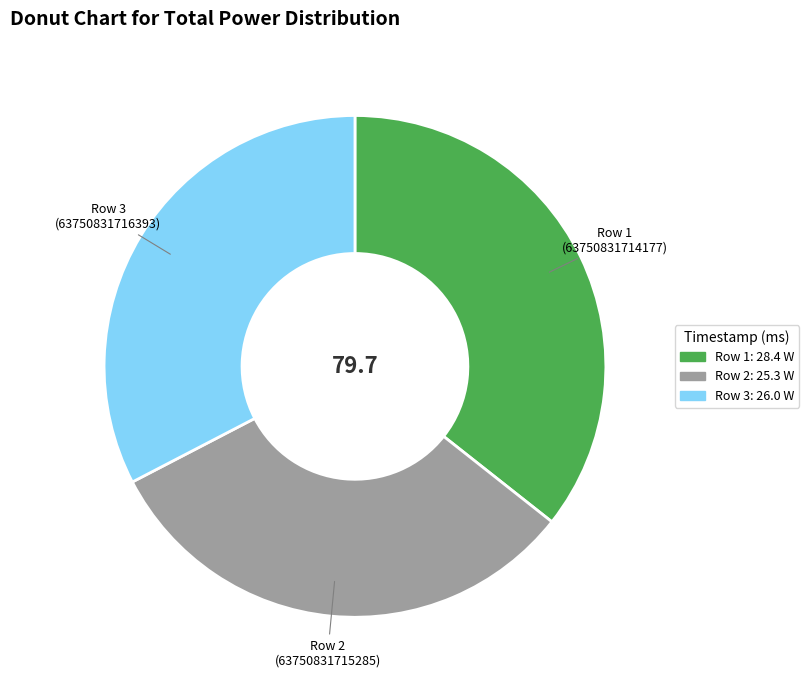

Which category has the smallest portion of the pie?

Row 2 (63750831715285)